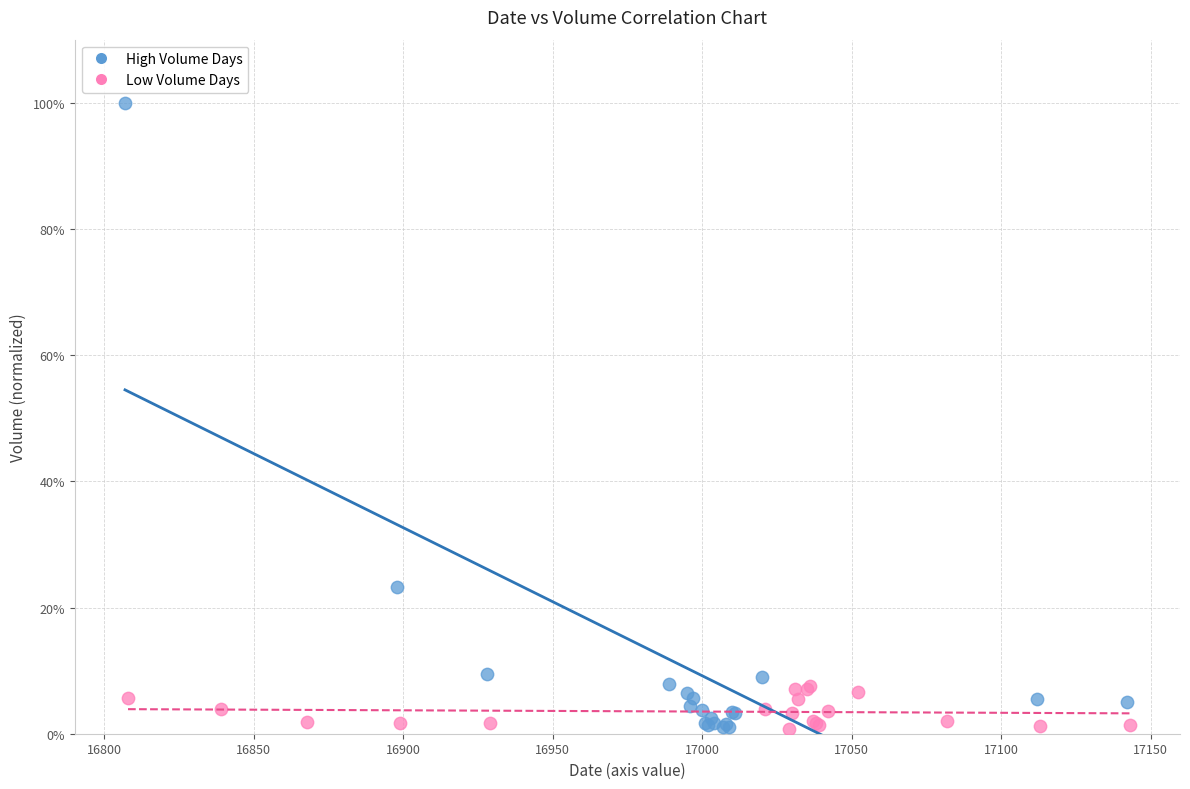

Which series has the largest Y range (max minus min)?

High Volume Days